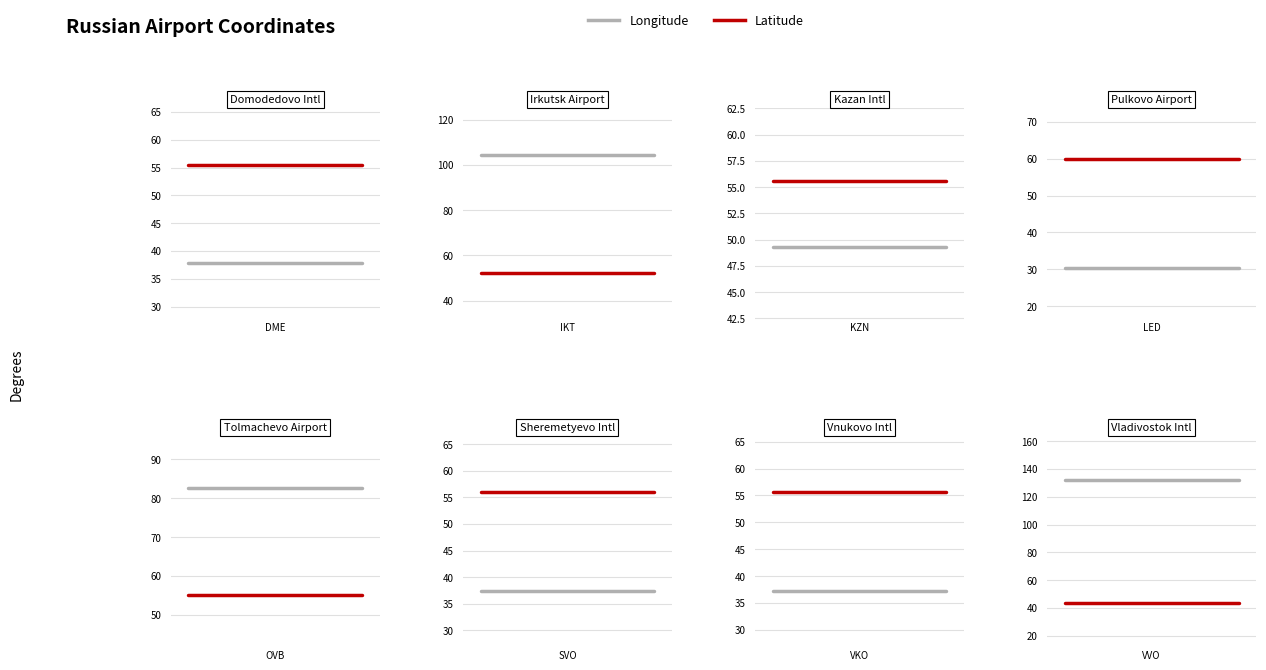

What are all the series names shown in the legend?

Longitude, Latitude